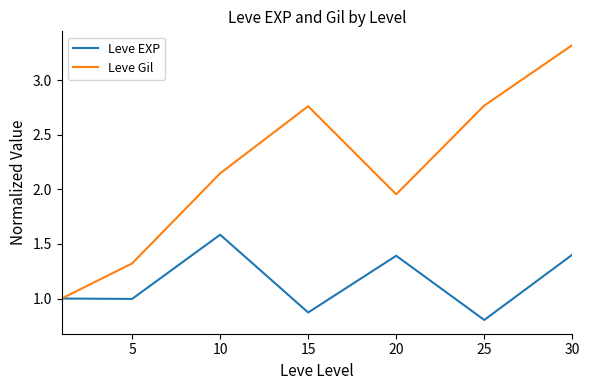

Which series has the largest range (max minus min)?

Leve Gil